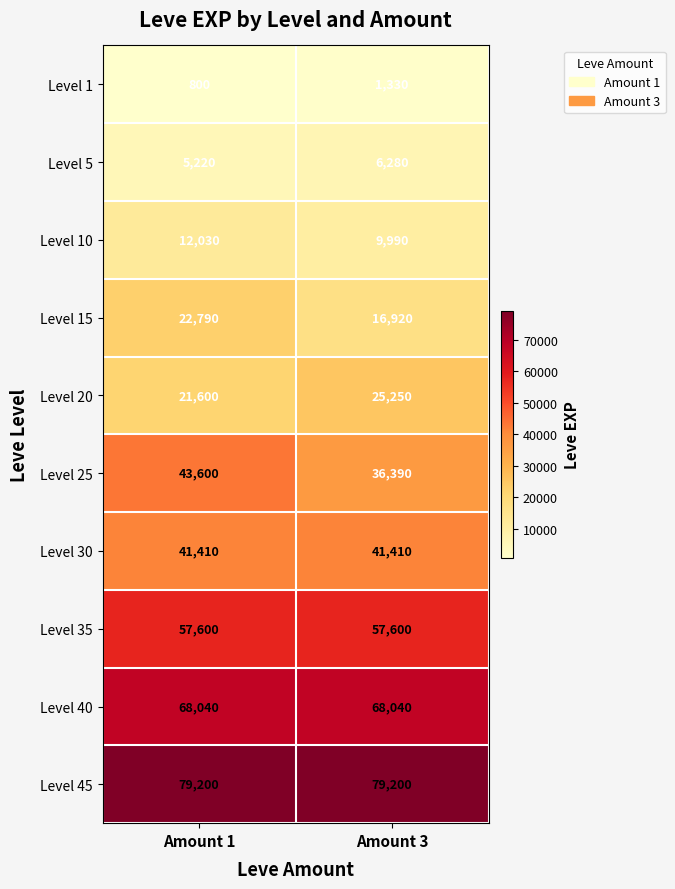

At how many categories does at least one series exceed 54076?

2